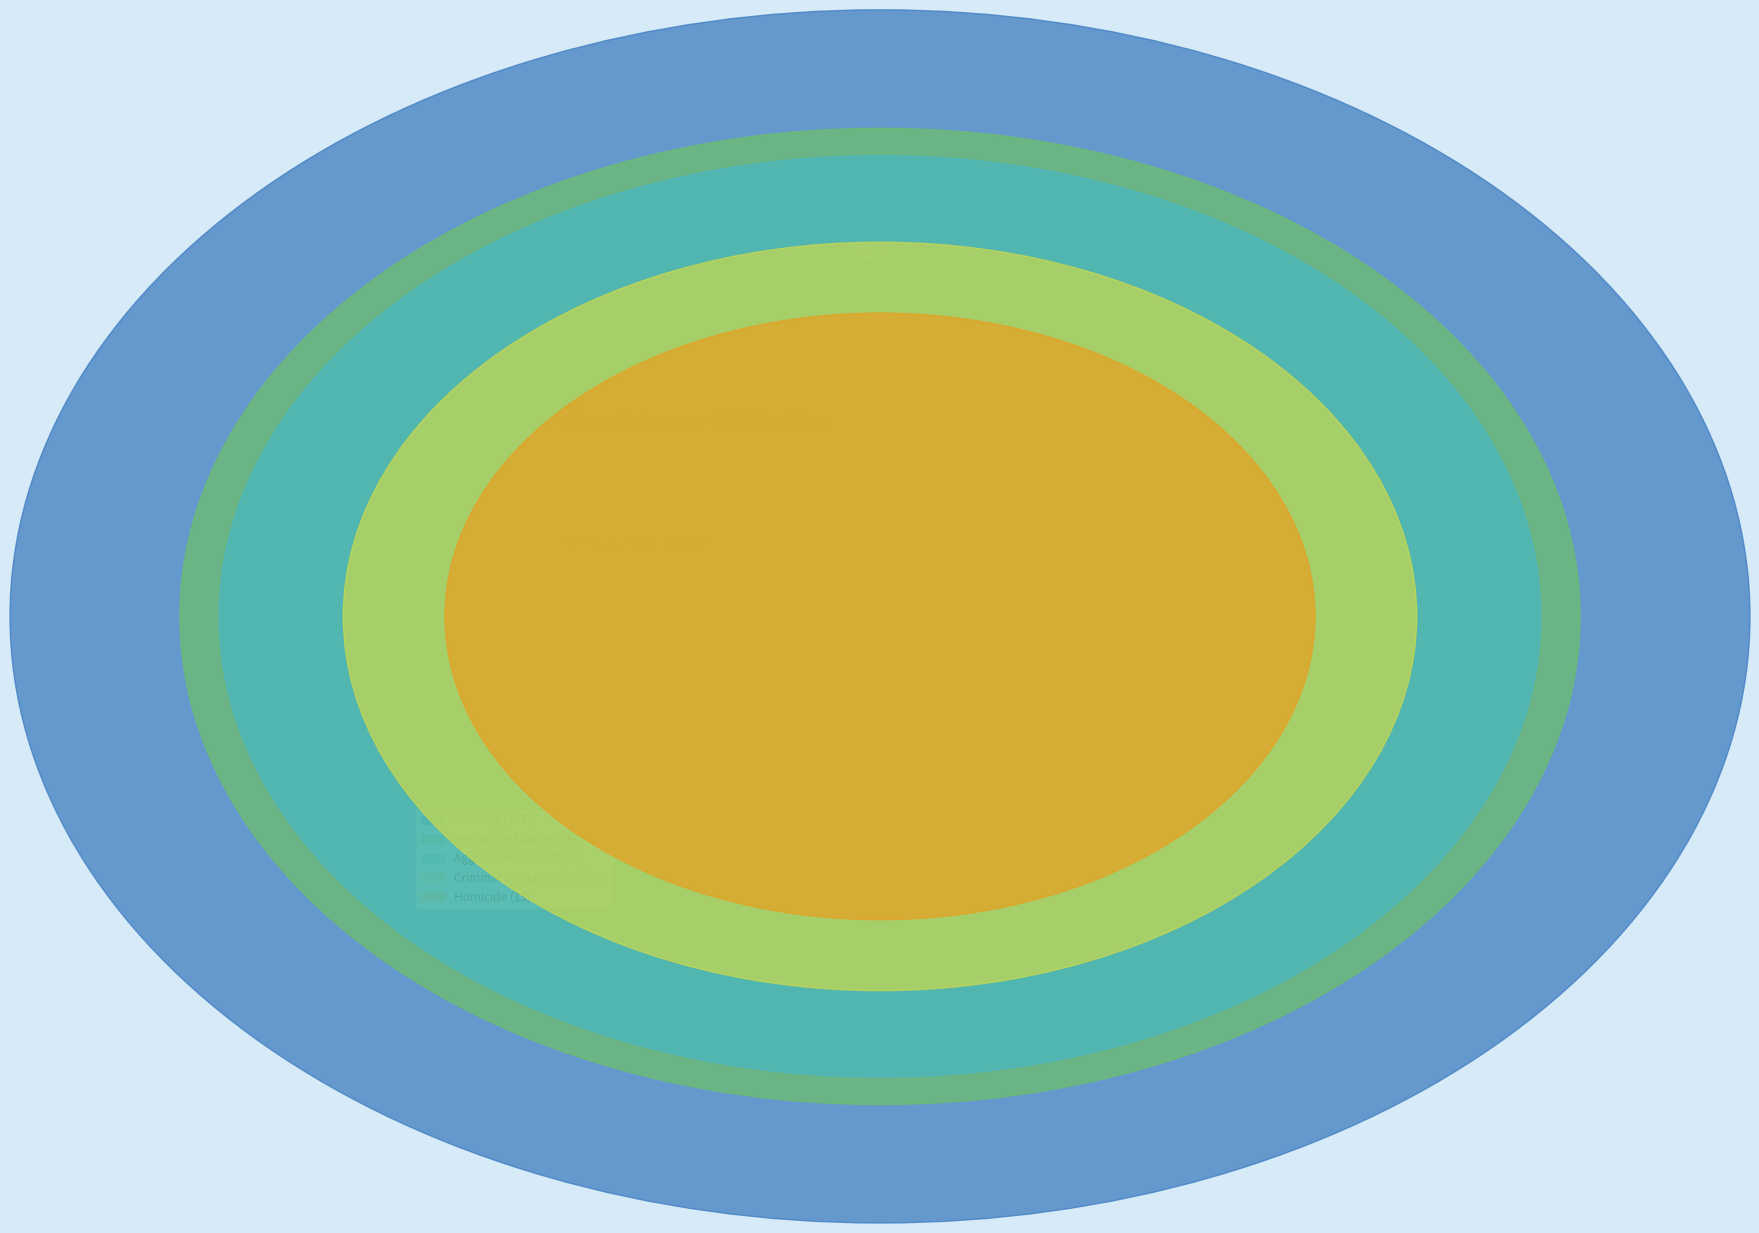

Approximately how many times larger is the value at Robbery compared to Aggravated Assault?

2.2